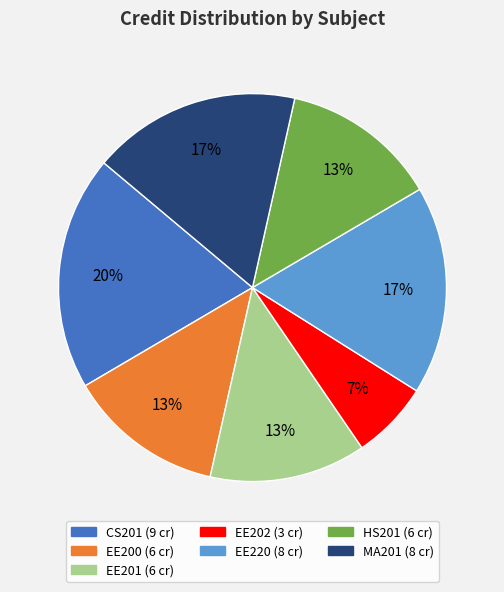

Is there any slice that represents more than half of the pie?

No